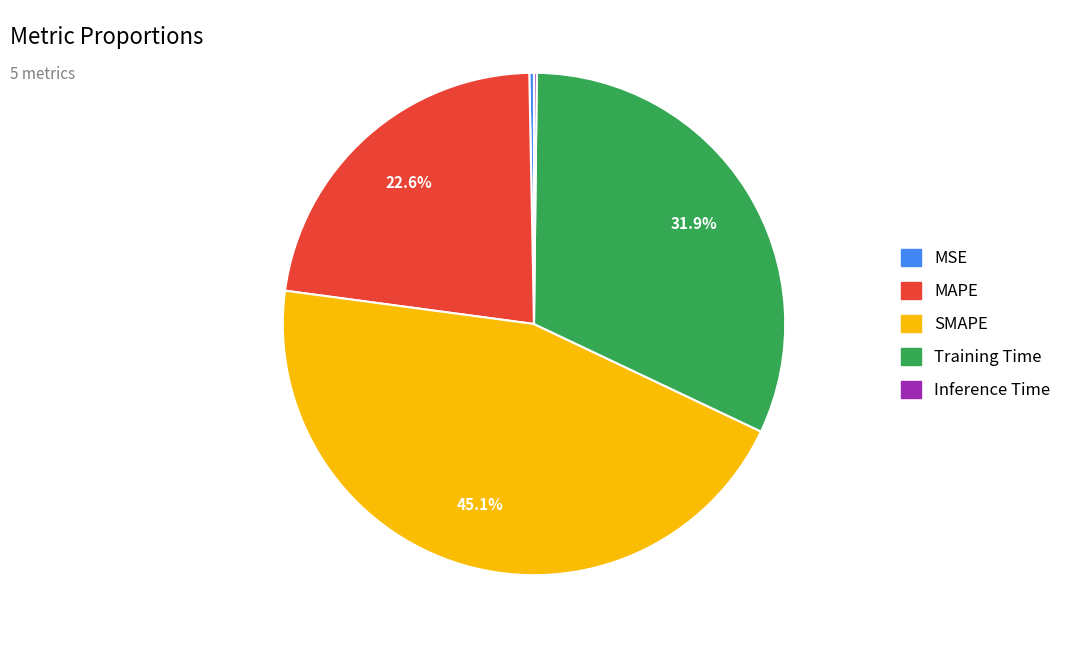

Which slice is the largest?

SMAPE